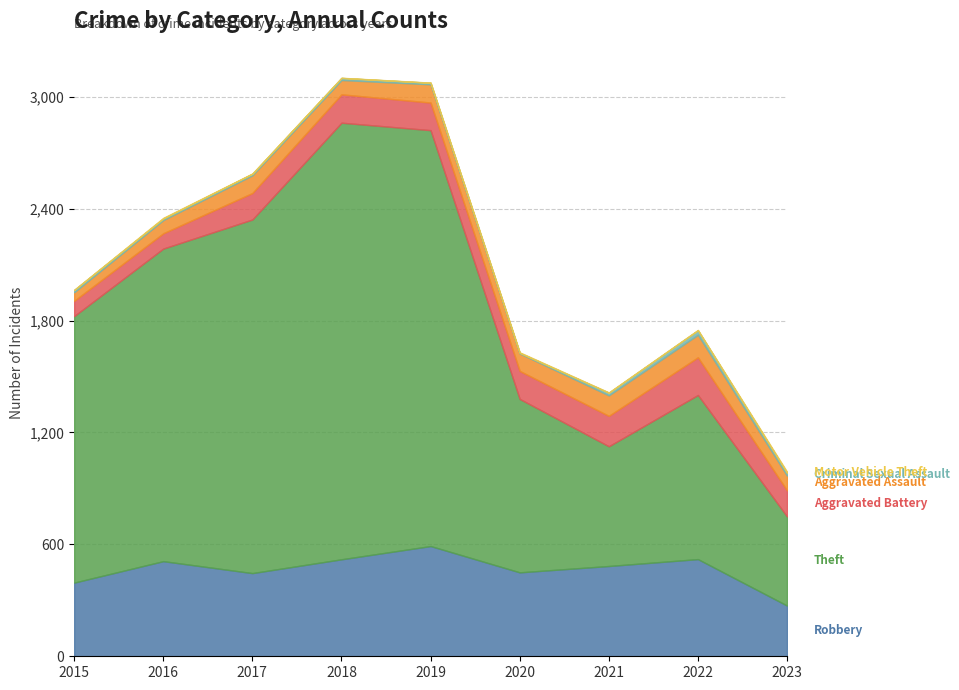

Between 2018 and 2023, which is larger?

2018